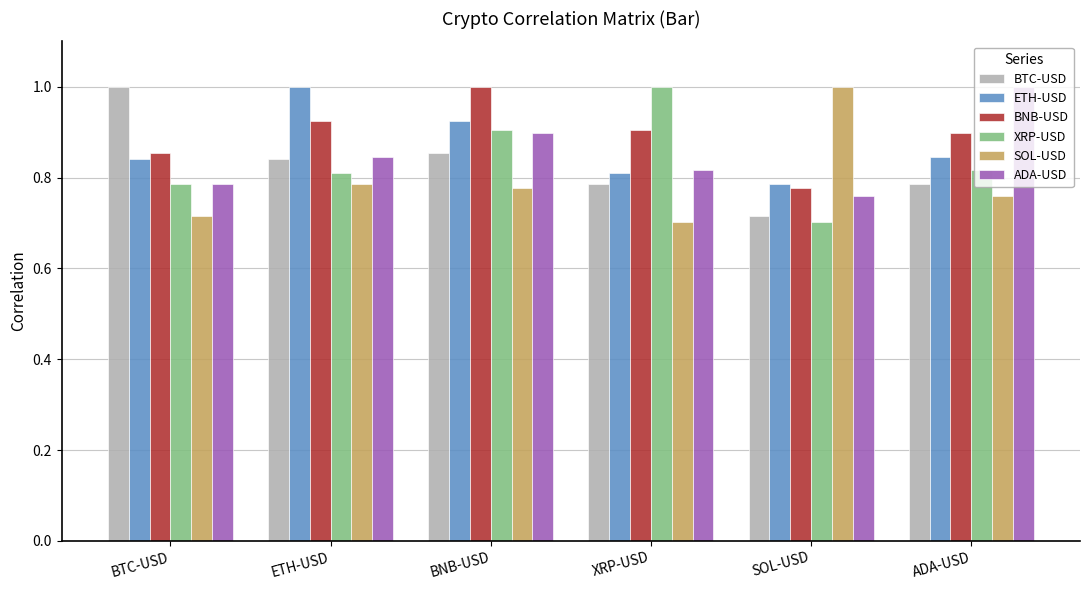

At which category is the sum across all series the highest?

BNB-USD